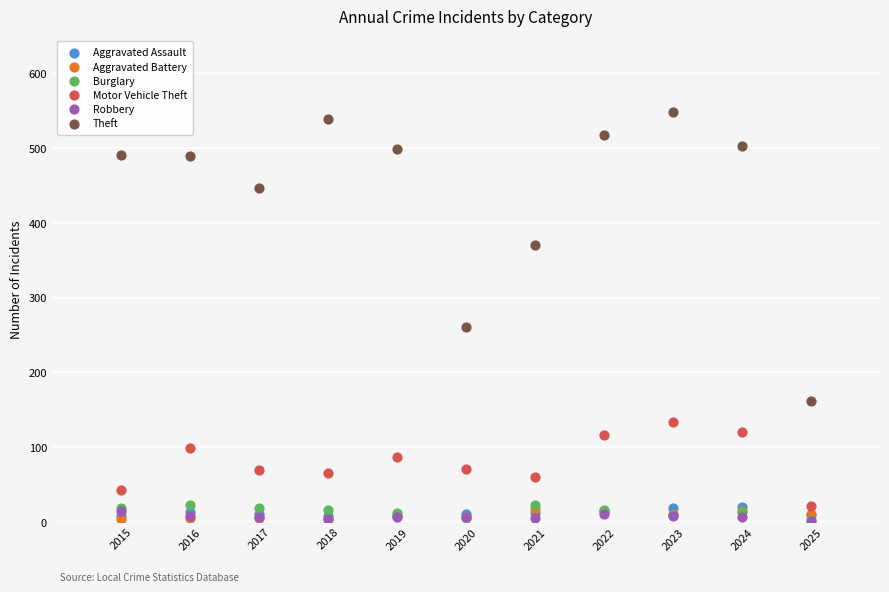

What are all the series names shown in the legend?

Aggravated Assault, Aggravated Battery, Burglary, Motor Vehicle Theft, Robbery, Theft